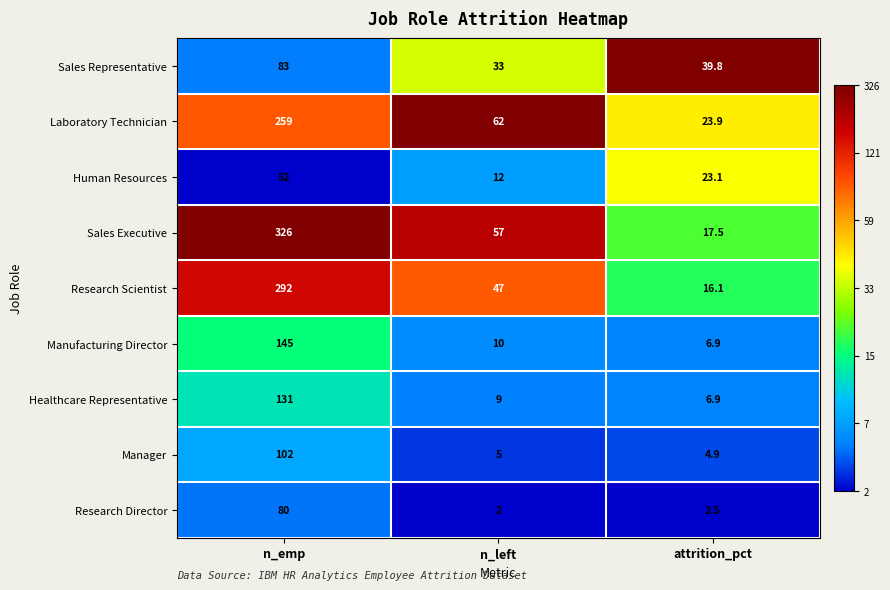

At which category is the sum across all series the highest?

n_emp